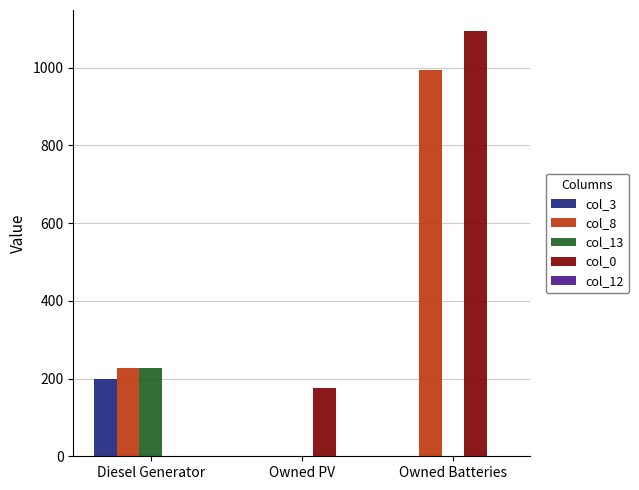

At which category does the chart reach its peak across all series?

Owned Batteries